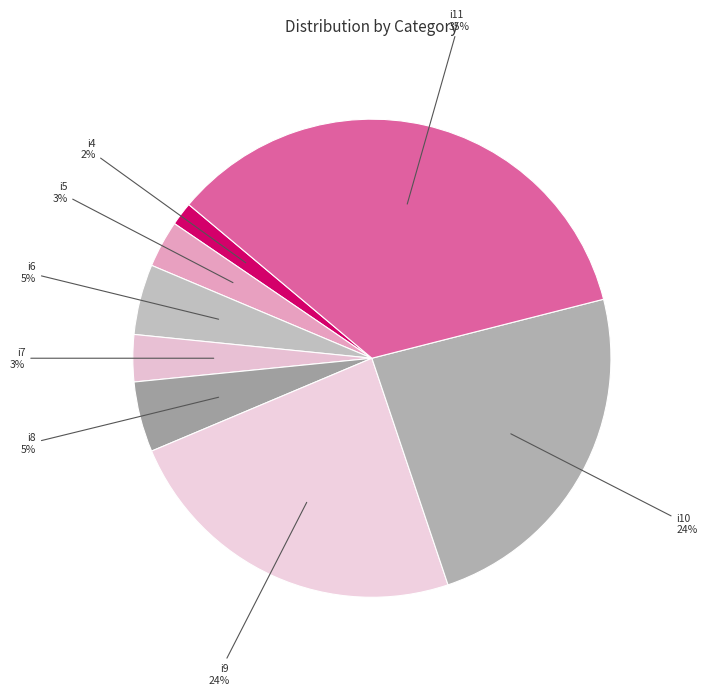

Is i5 the majority of the pie?

No